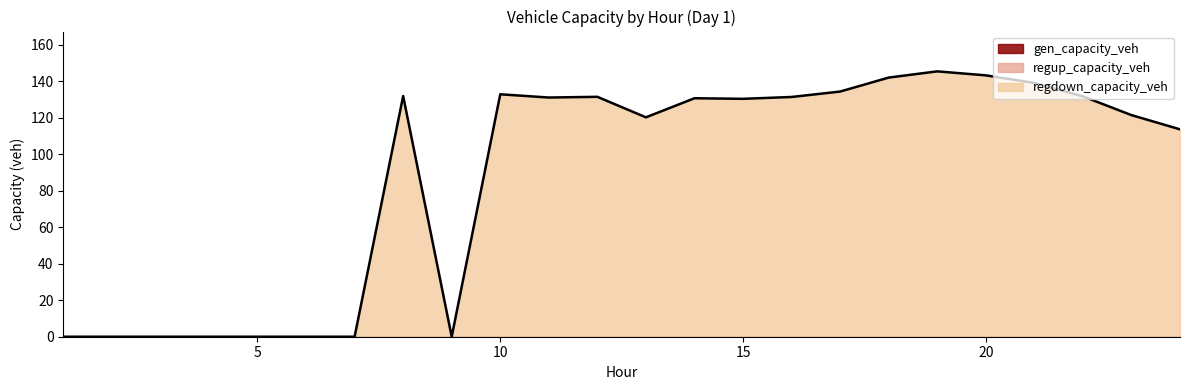

What is the maximum value shown in the chart?

145.5